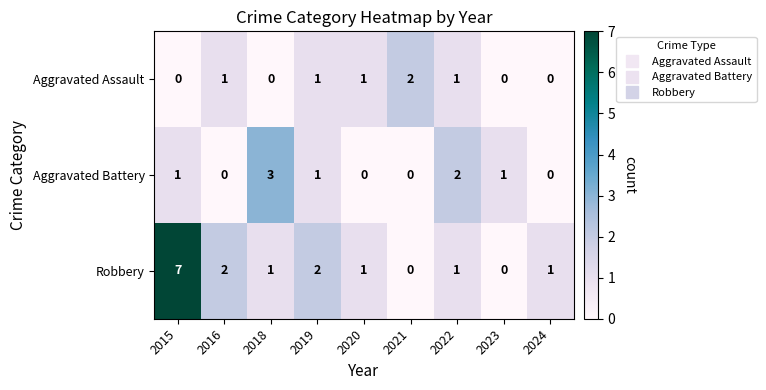

Rank the series by their average value, from highest to lowest.

Robbery, Aggravated Battery, Aggravated Assault